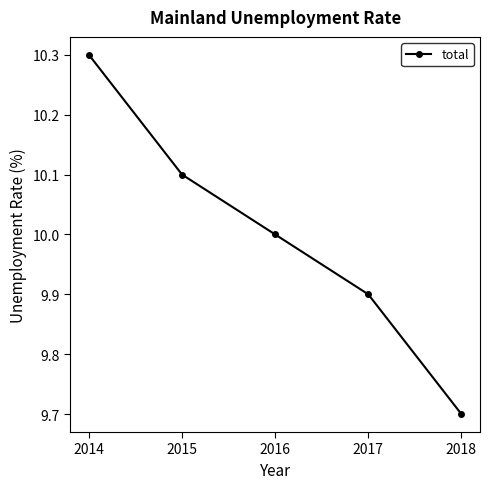

Is this an area chart (filled region under the line)?

No